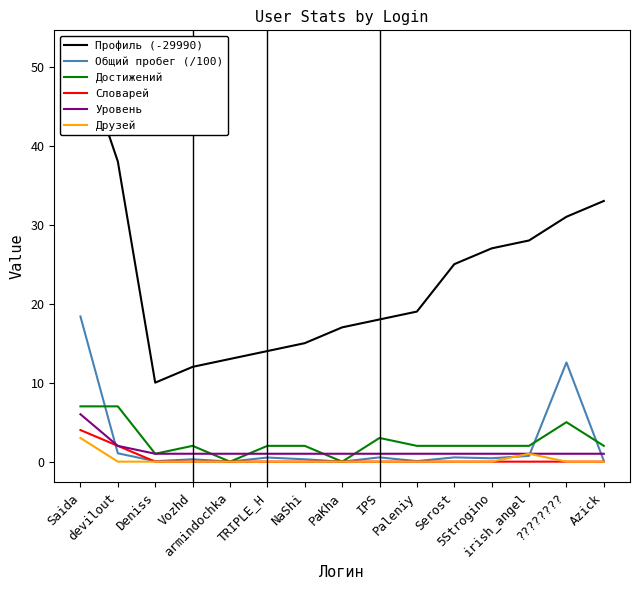

Which series has the largest range (max minus min)?

Профиль (-29990)